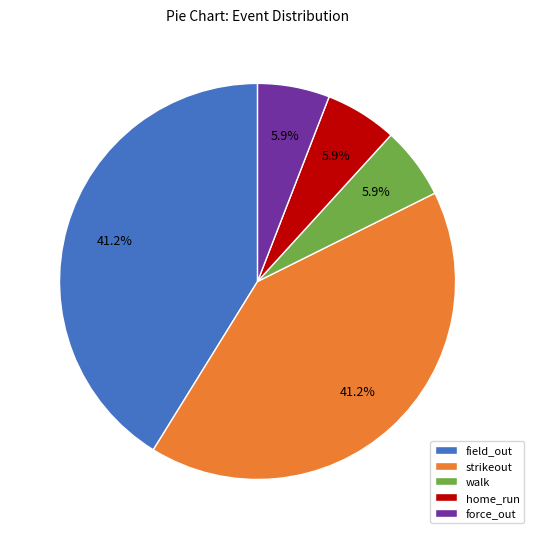

To the nearest percent, what is the average slice percentage?

20%